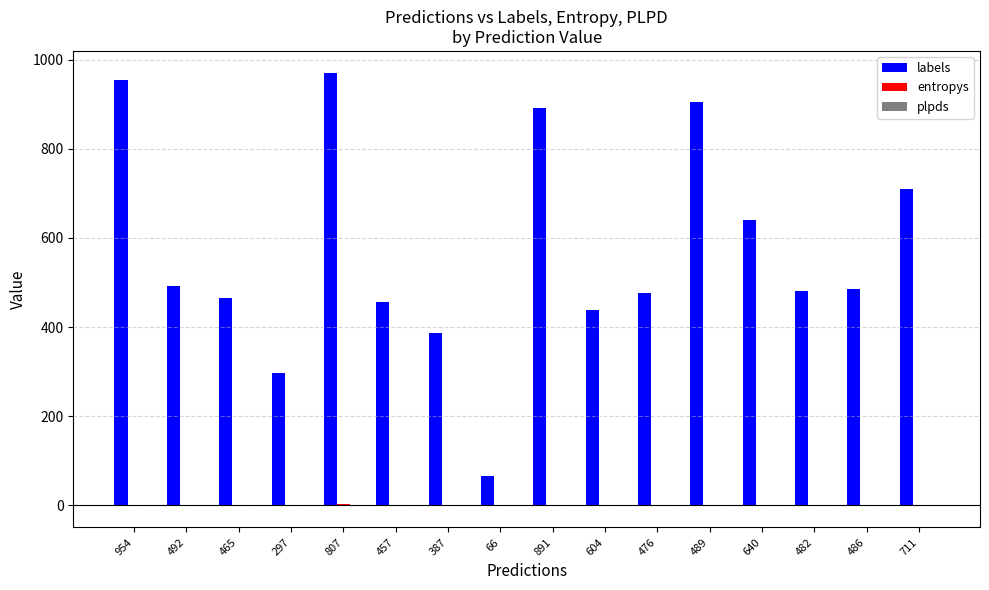

Which series changed the most between 604 and 489?

labels